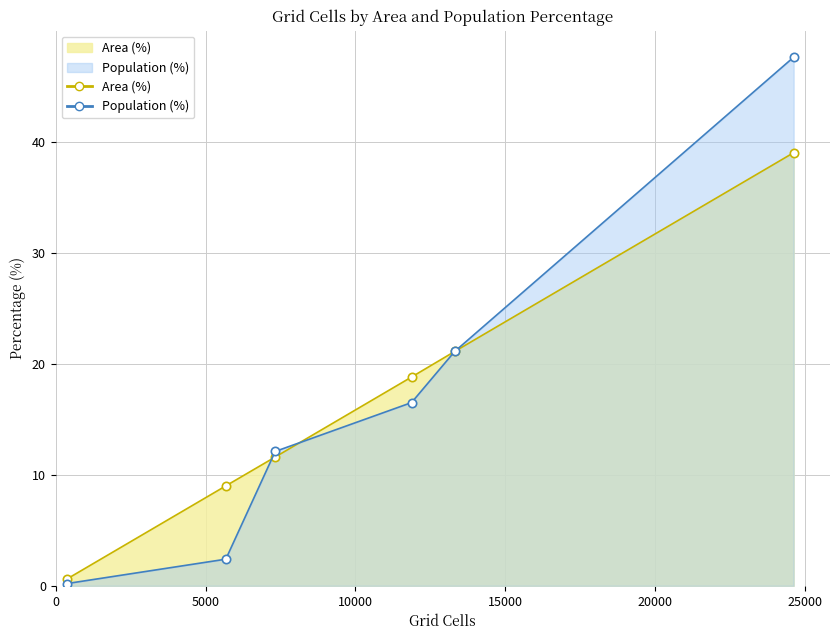

True or false: Population (%) and Area (%) intersect in this chart.

True